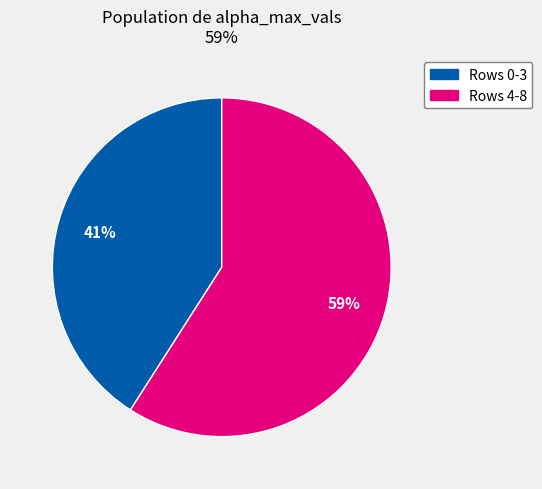

Is there any slice that represents more than half of the pie?

Yes